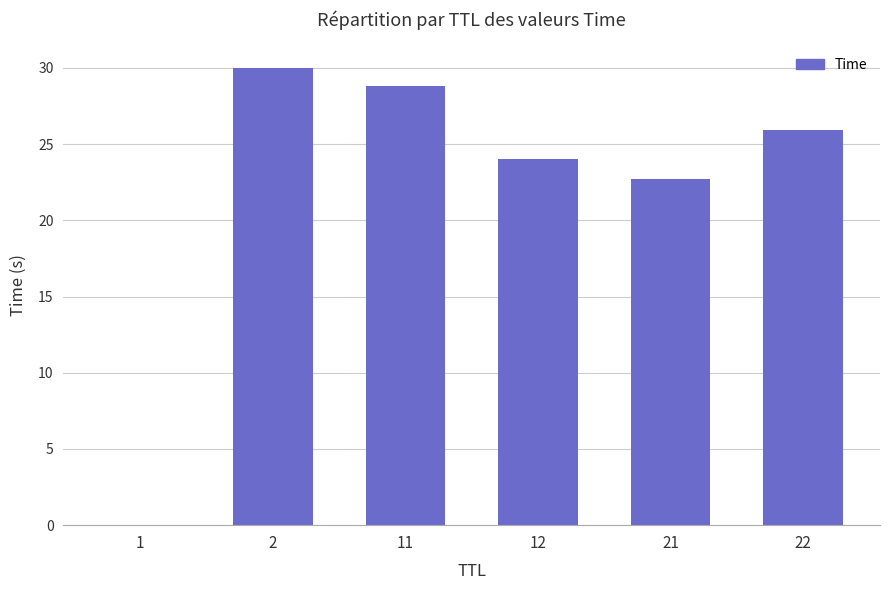

Are the bars horizontal?

No